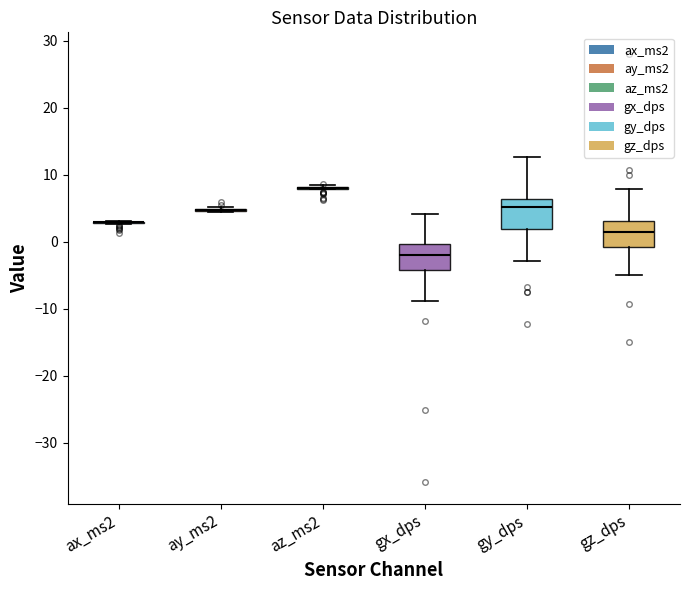

Reading left to right, read every box against the y-axis: the position of its median line, the range the box covers, and the ends of its whiskers. The values are not printed on the chart, so give them approximately, as read against the axis.

ax_ms2: box collapsed to a line at 3, whiskers 3 to 3
ay_ms2: box collapsed to a line at 5, whiskers 4 to 5
az_ms2: box collapsed to a line at 8, whiskers 8 to 8
gx_dps: median -2, box -4 to 0, whiskers -9 to 4
gy_dps: median 5, box 2 to 6, whiskers -3 to 13
gz_dps: median 1, box -1 to 3, whiskers -5 to 8